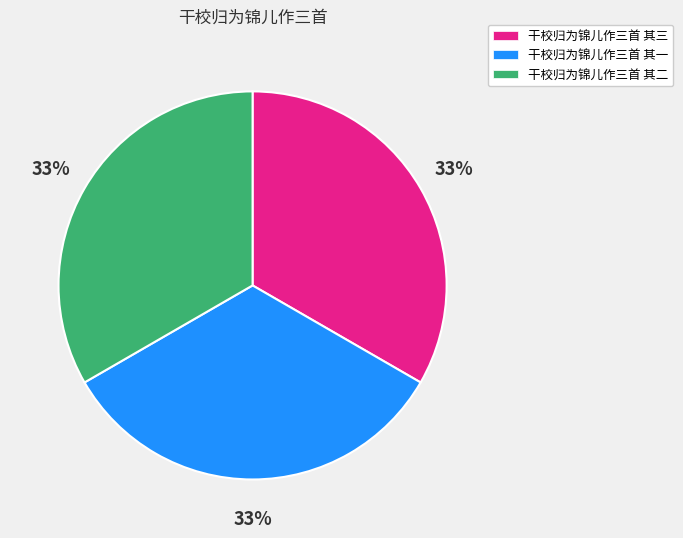

How many slices are in this pie chart?

3